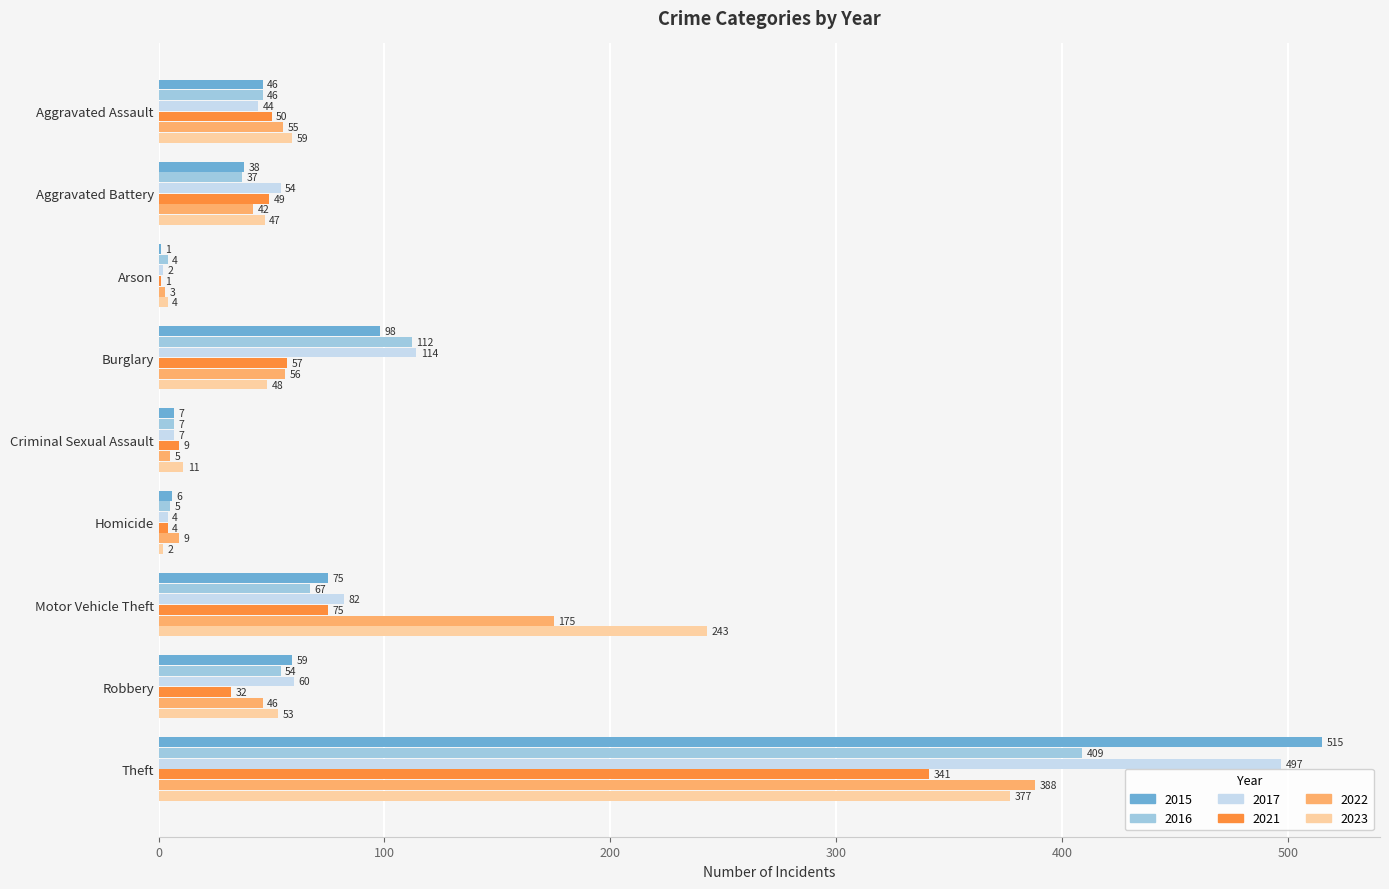

Which series has the largest total across all categories?

2017